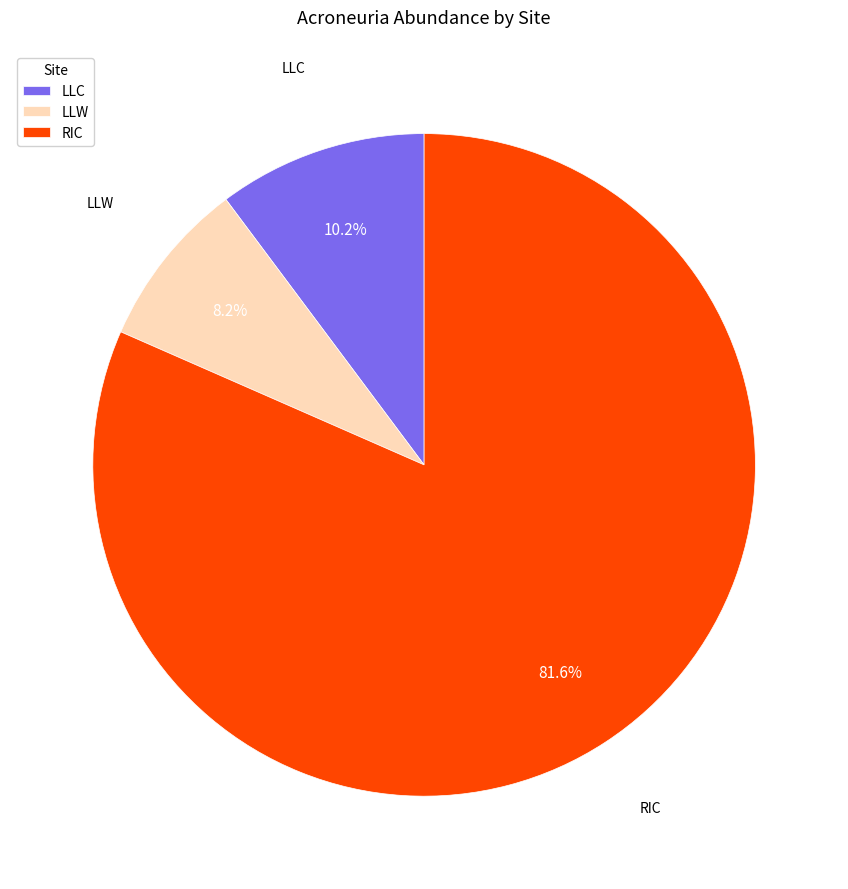

Which slice is the smallest?

LLW